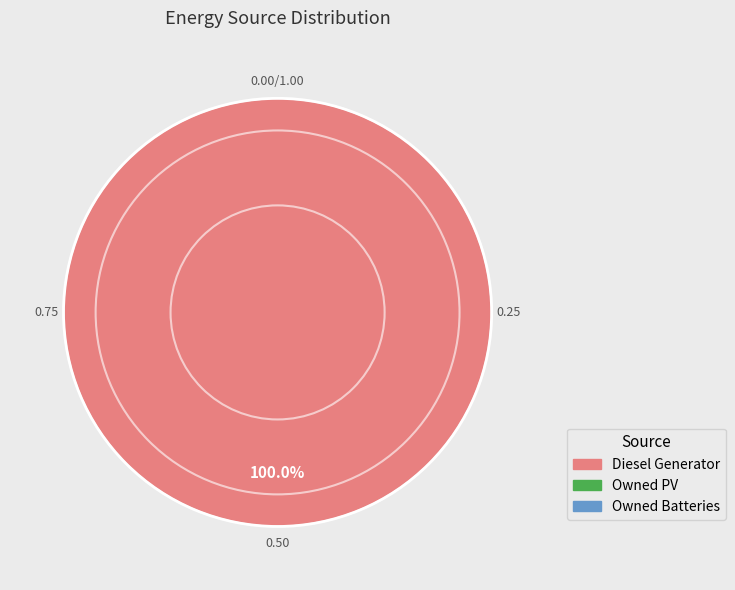

Does any single category account for the majority?

Yes